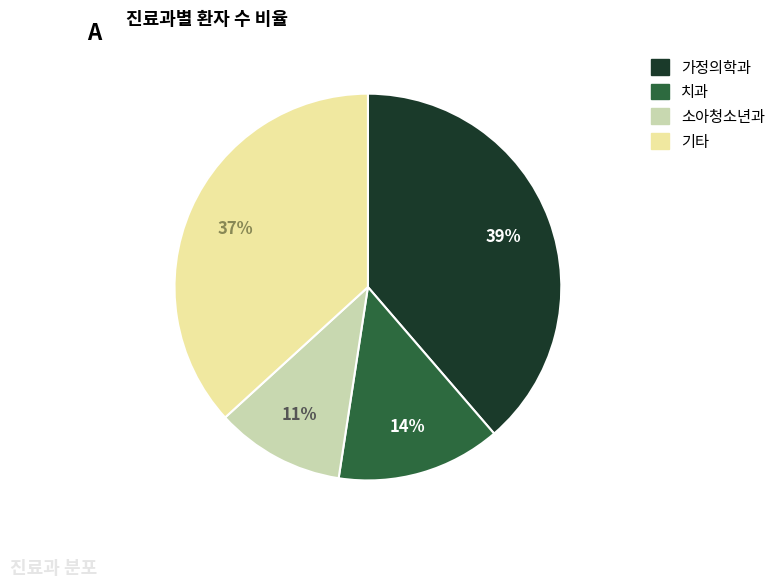

To the nearest percent, what is the average slice percentage?

25%